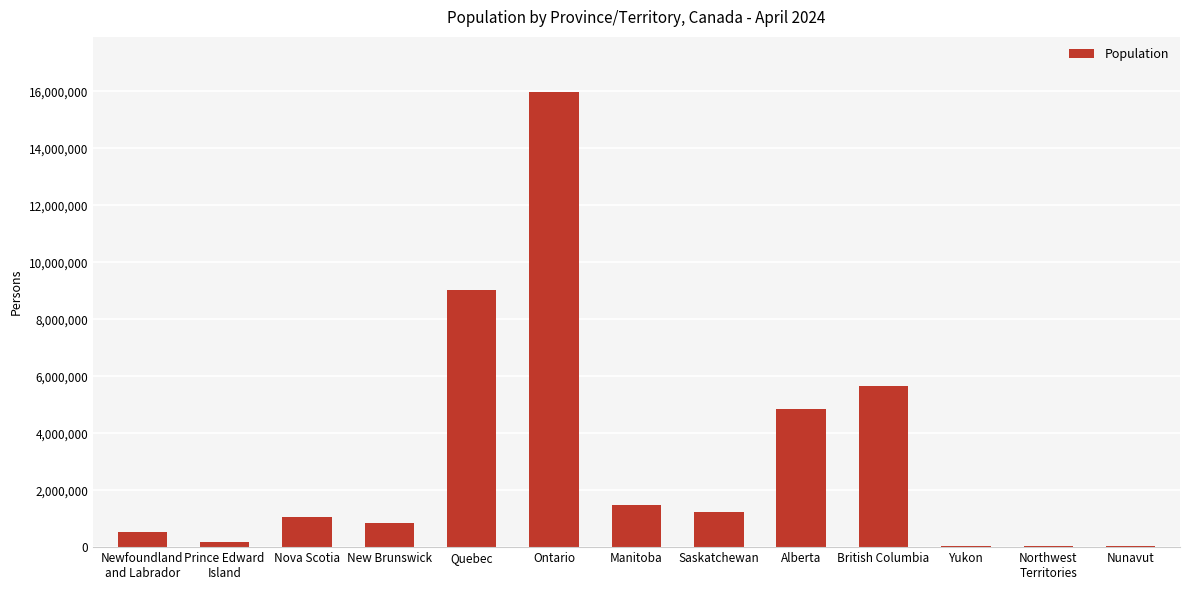

How many data points does each series have?

13